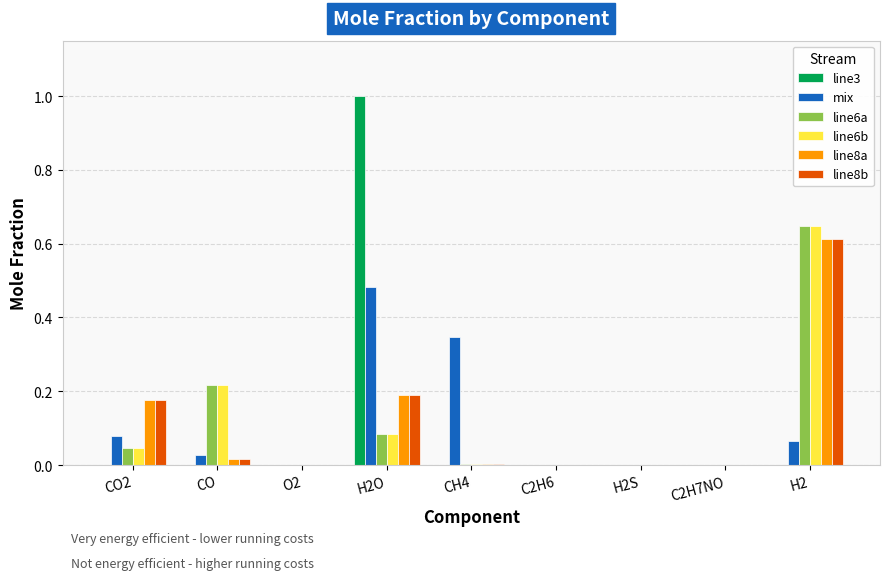

What is the sum of all mix values?

1.0